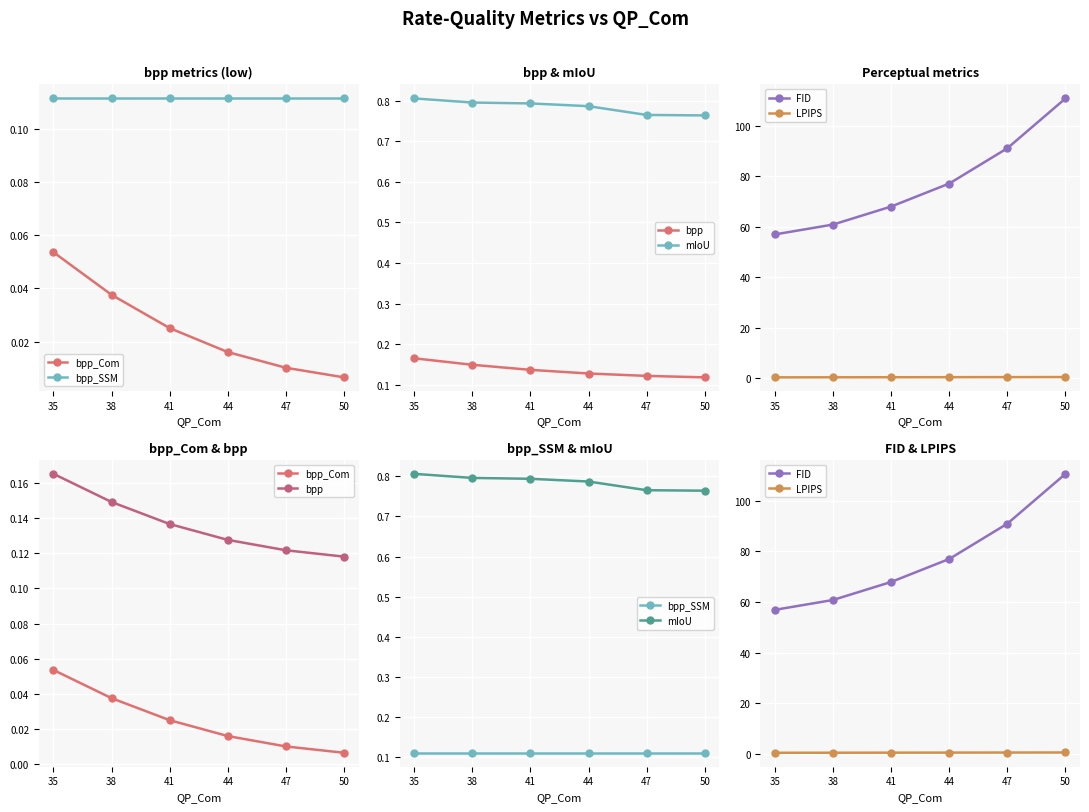

True or false: LPIPS and bpp_SSM cross at least once.

False